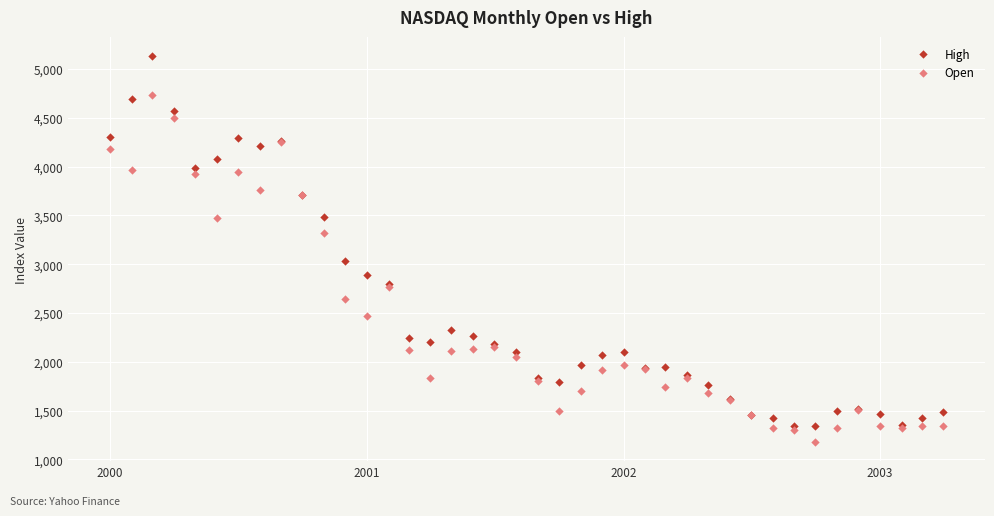

Which series contains the lowest Y value?

Open